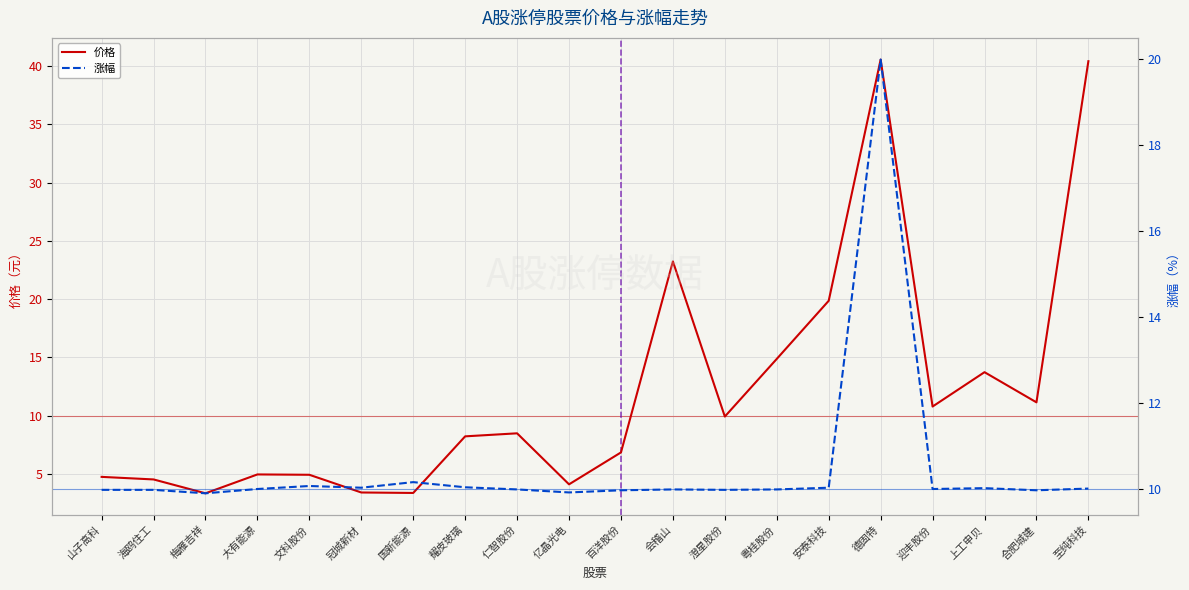

How many interior local valleys does the 价格 series have?

6